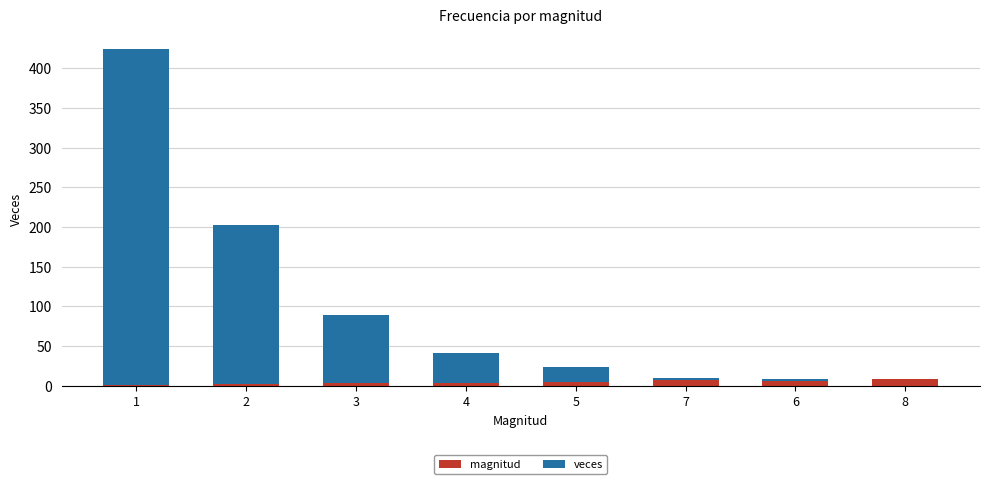

What is the sum of all magnitud values?

36